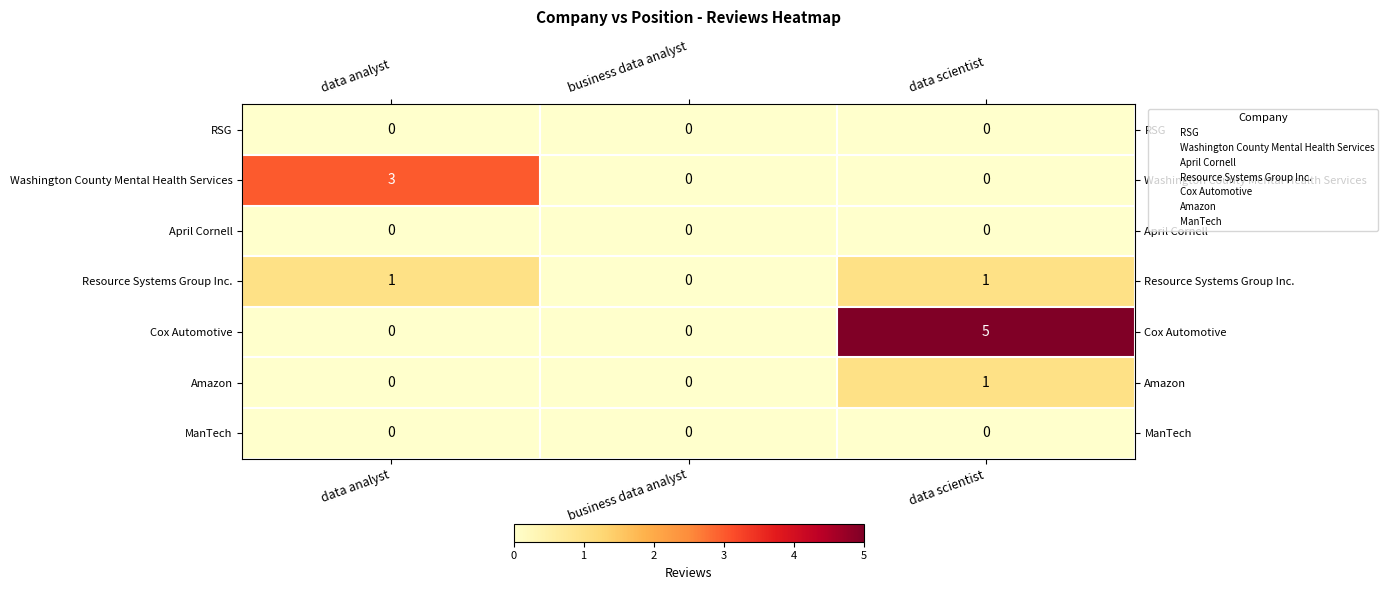

Reading left to right, transcribe all the data shown in this chart.

RSG: 0	0	0
Washington County Mental Health Services: 3	0	0
April Cornell: 0	0	0
Resource Systems Group Inc.: 1	0	1
Cox Automotive: 0	0	5
Amazon: 0	0	1
ManTech: 0	0	0